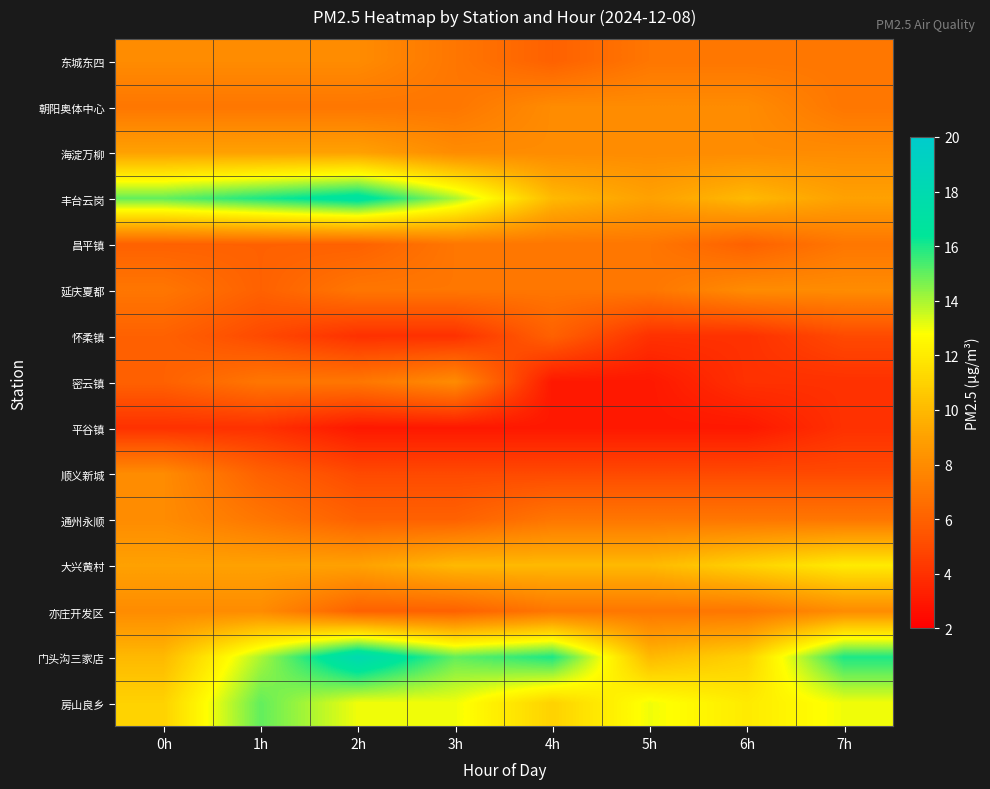

Reading left to right, list all the values displayed in this chart.

东城东四: 0h=8	1h=8	2h=8	3h=7	4h=6	5h=7	6h=7	7h=7
朝阳奥体中心: 0h=7	1h=7	2h=7	3h=7	4h=8	5h=8	6h=8	7h=7
海淀万柳: 0h=9	1h=9	2h=9	3h=8	4h=8	5h=8	6h=8	7h=8
丰台云岗: 0h=15	1h=16	2h=17	3h=14	4h=10	5h=9	6h=10	7h=9
昌平镇: 0h=6	1h=6	2h=6	3h=7	4h=7	5h=7	6h=6	7h=7
延庆夏都: 0h=7	1h=6	2h=7	3h=7	4h=7	5h=7	6h=8	7h=8
怀柔镇: 0h=6	1h=5	2h=4	3h=4	4h=6	5h=4	6h=4	7h=5
密云镇: 0h=6	1h=7	2h=7	3h=8	4h=3	5h=3	6h=4	7h=4
平谷镇: 0h=4	1h=4	2h=3	3h=3	4h=3	5h=3	6h=3	7h=4
顺义新城: 0h=8	1h=6	2h=5	3h=5	4h=5	5h=5	6h=5	7h=5
通州永顺: 0h=8	1h=7	2h=6	3h=6	4h=7	5h=7	6h=7	7h=7
大兴黄村: 0h=9	1h=9	2h=9	3h=10	4h=10	5h=10	6h=11	7h=12
亦庄开发区: 0h=8	1h=8	2h=6	3h=6	4h=7	5h=7	6h=7	7h=8
门头沟三家店: 0h=10	1h=14	2h=18	3h=15	4h=16	5h=10	6h=11	7h=16
房山良乡: 0h=11	1h=15	2h=13	3h=13	4h=11	5h=13	6h=12	7h=13